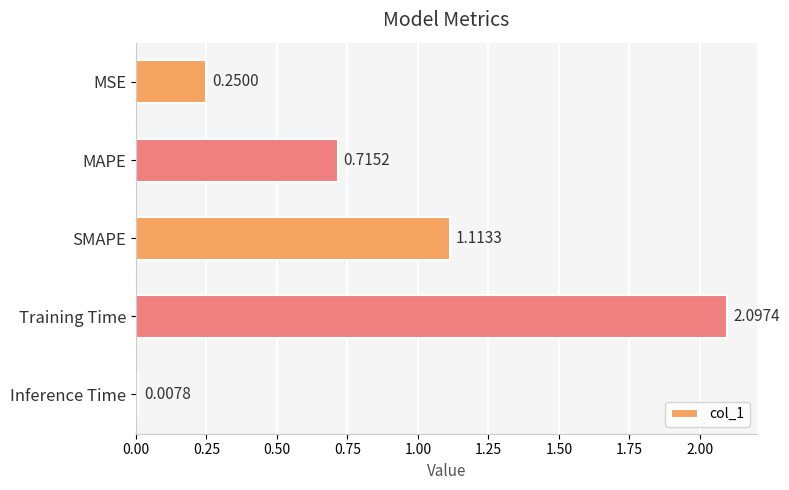

What is the label of the 3rd bar from the top?

SMAPE